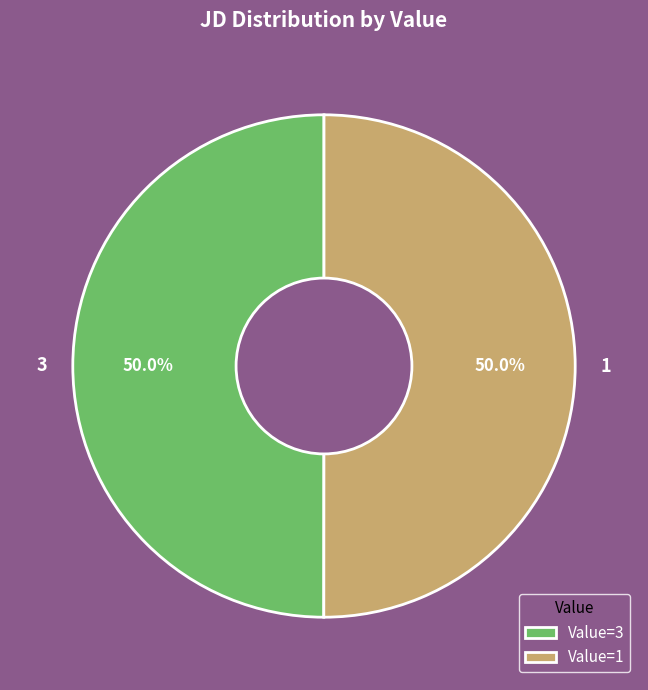

How many segments does this pie chart have?

2